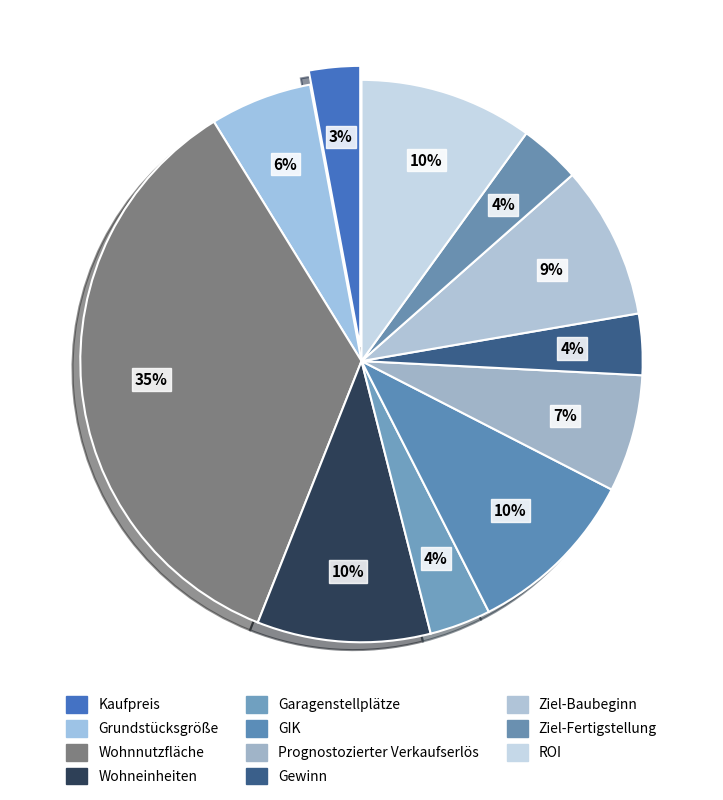

The Grundstücksgröße slice represents 15% of the pie. True or false?

False